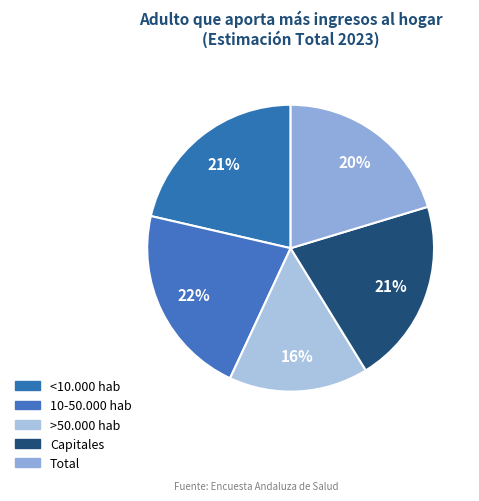

Which category has the biggest portion of the pie?

10-50.000 hab